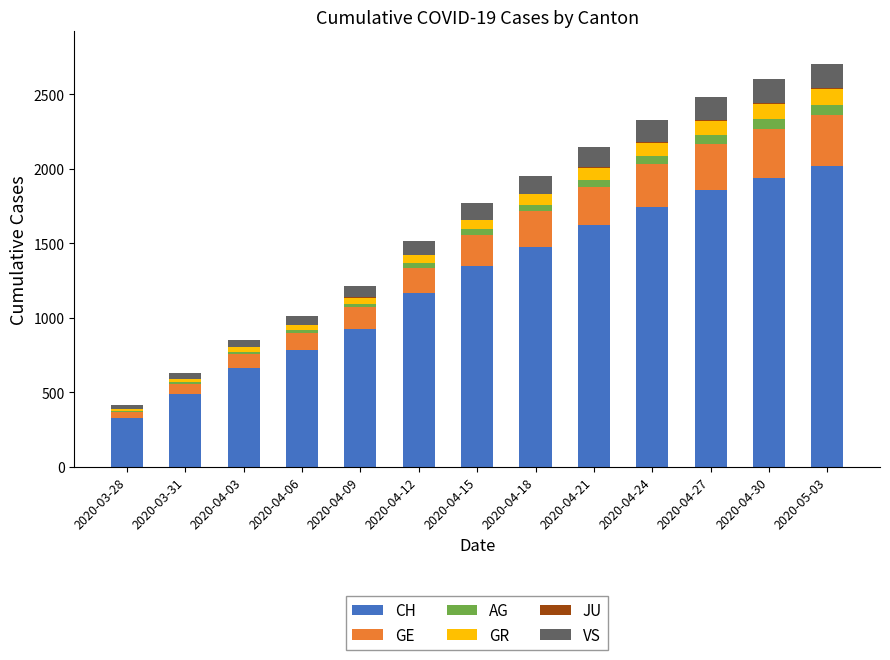

What is the sum of all CH values?

16355